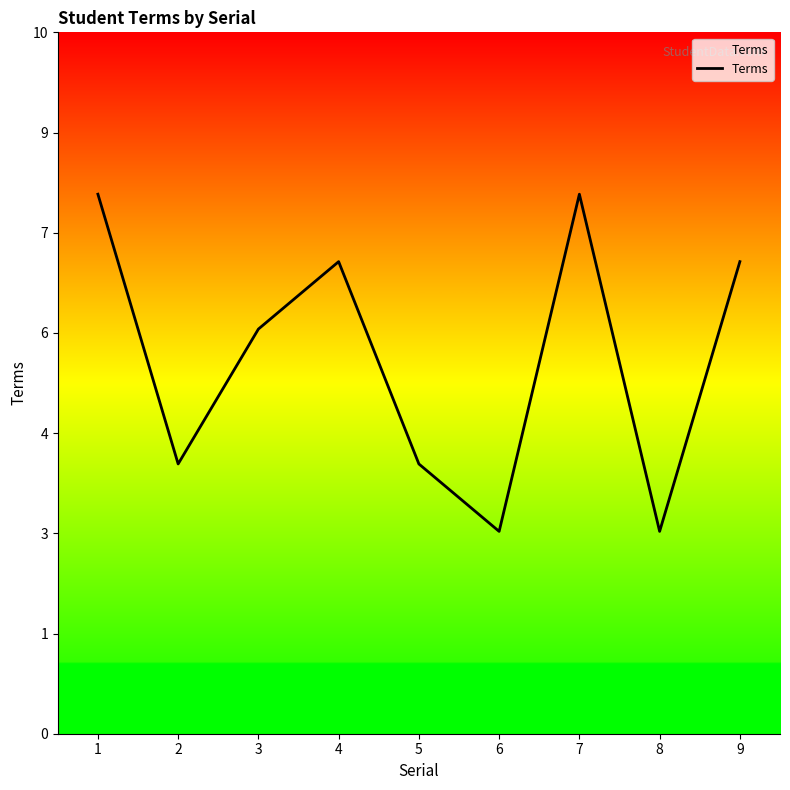

Does the chart have visible grid lines?

No